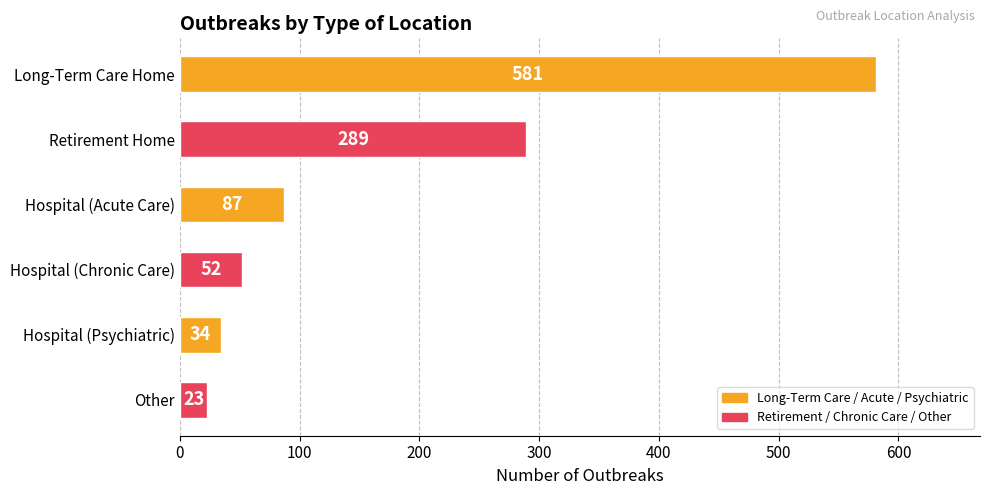

Which has a higher value, Retirement Home or Hospital (Chronic Care)?

Retirement Home